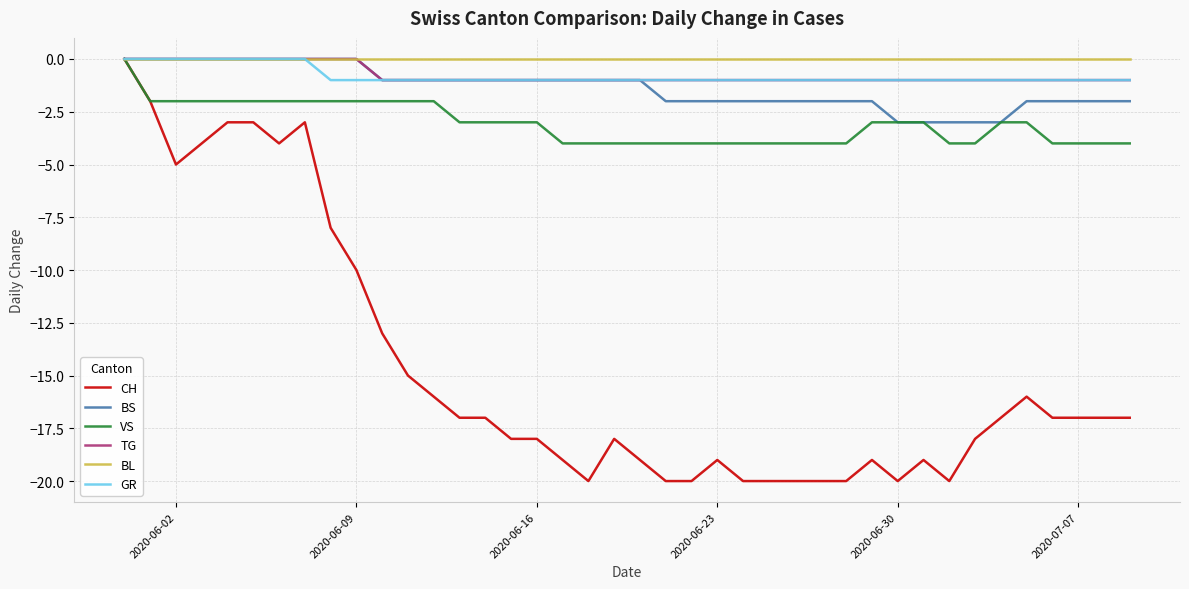

Which series has the largest range (max minus min)?

CH